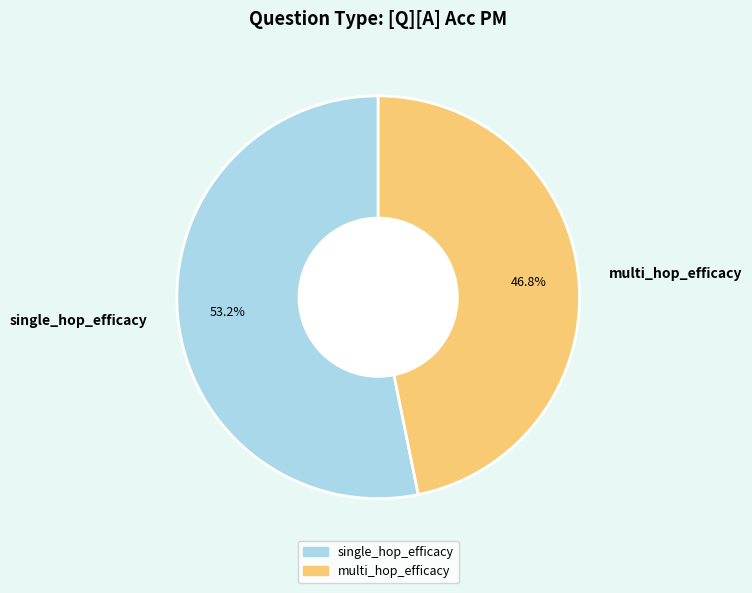

True or false: multi_hop_efficacy accounts for 56% of the total.

False